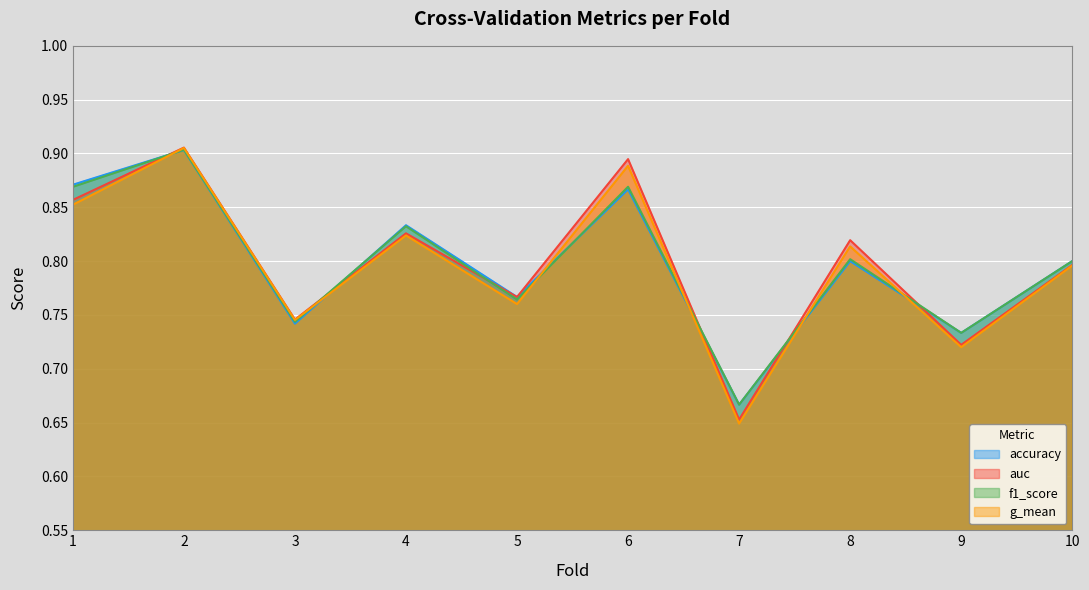

List the series in order of their peak value, highest first.

auc, g_mean, f1_score, accuracy